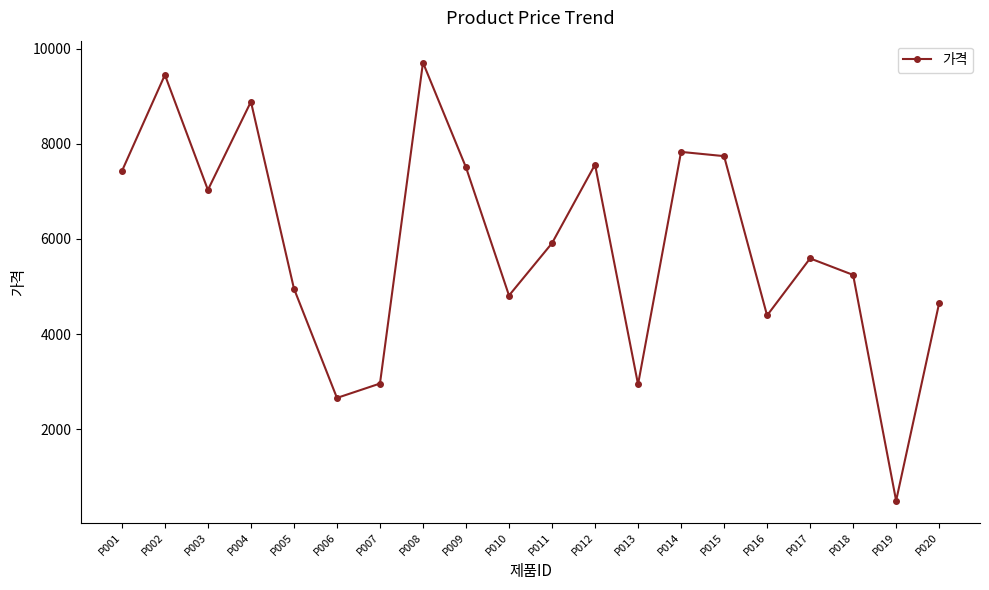

What is the difference between the maximum and second lowest values?

7047